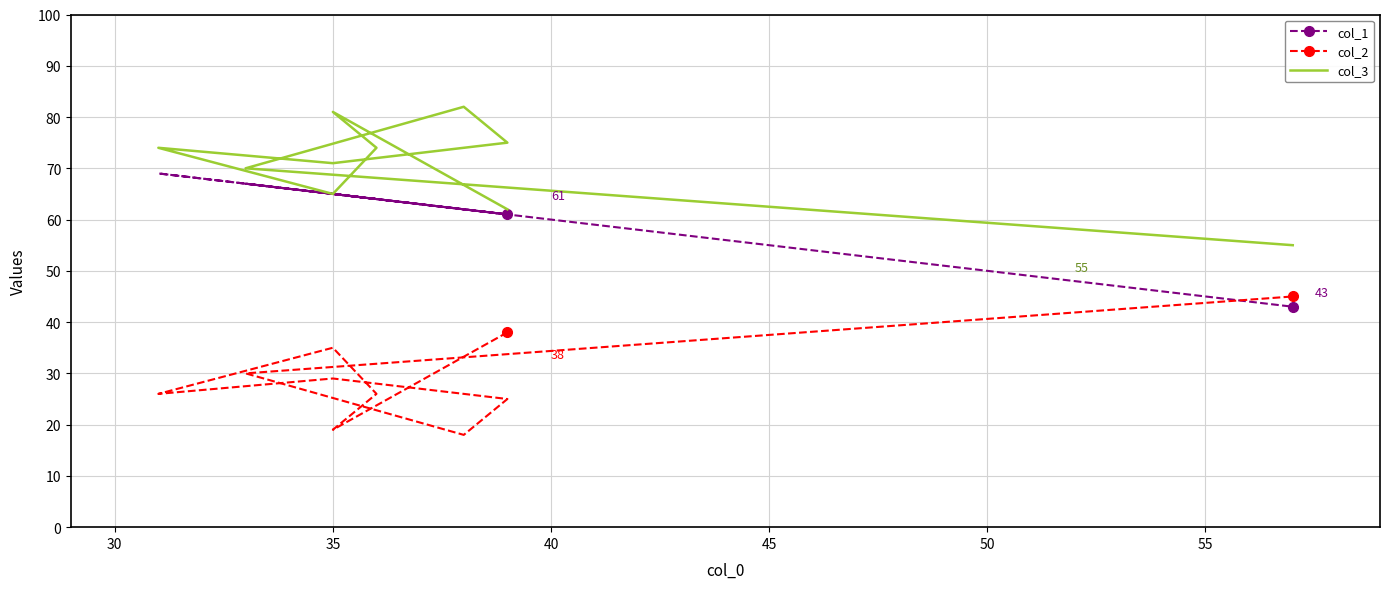

What is the difference between the col_1 values at 45 and 55?

8